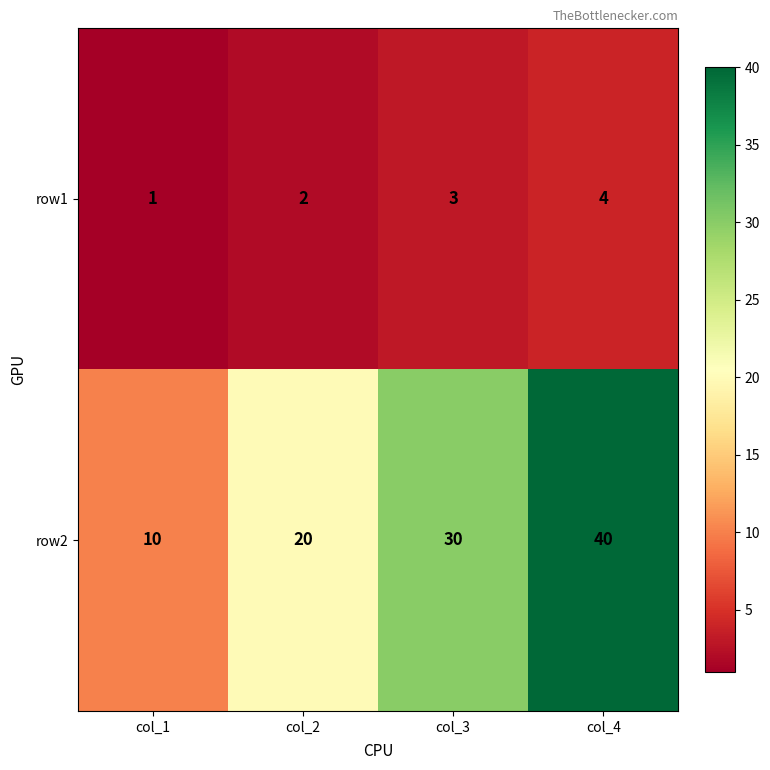

What is the maximum value for row1?

4